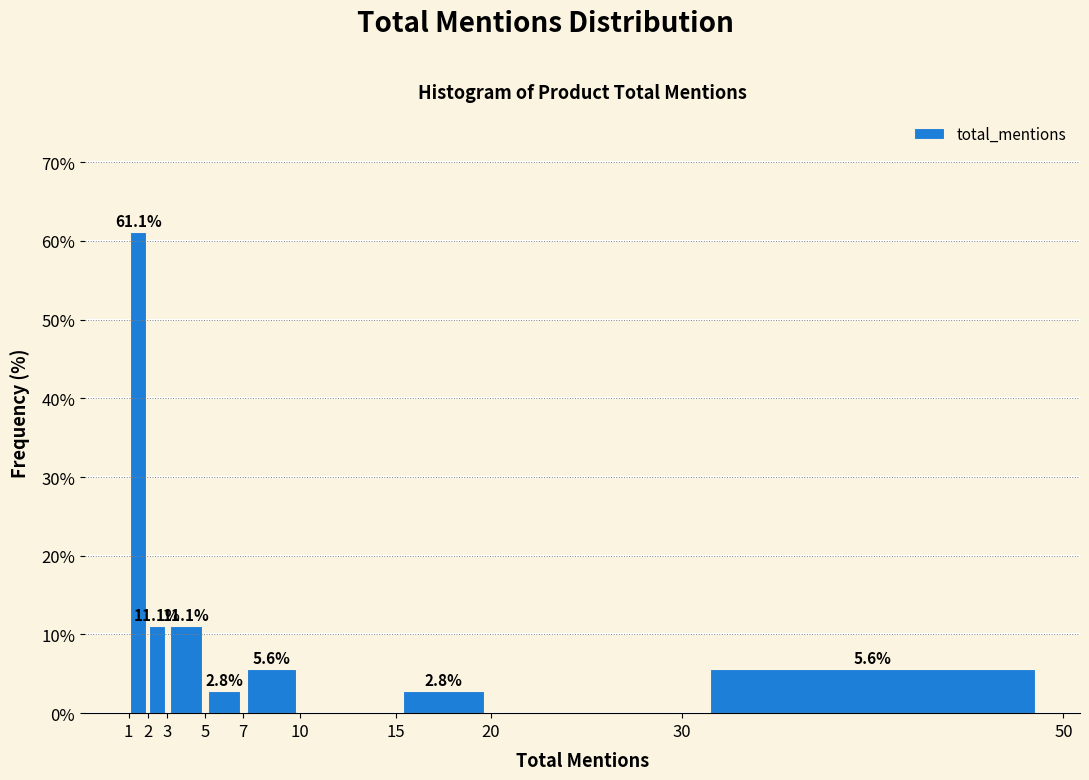

Over which range of the x-axis is the bar tallest?

1 to 2